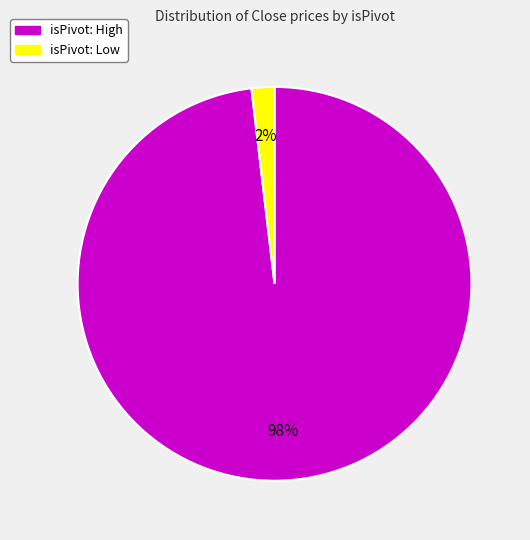

To the nearest percent, what is the average slice percentage?

50%